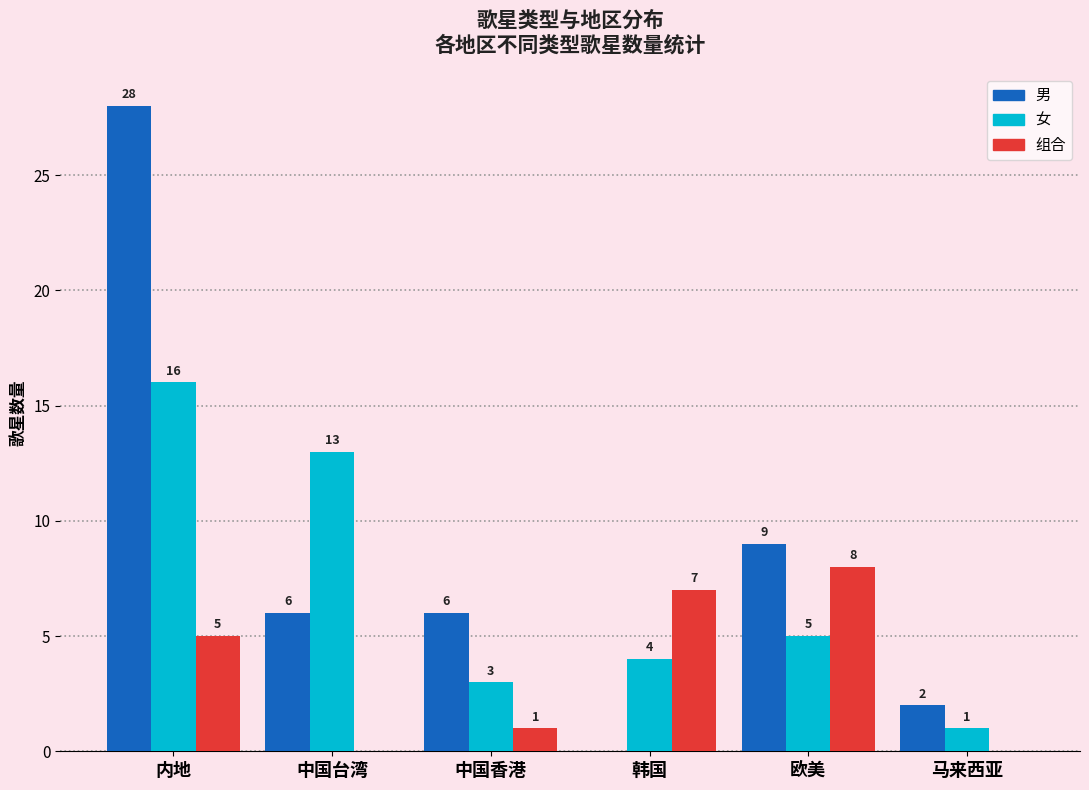

At which category is the sum across all series the highest?

内地